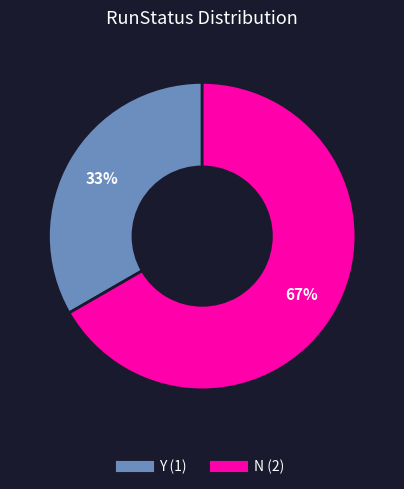

How many segments does this pie chart have?

2